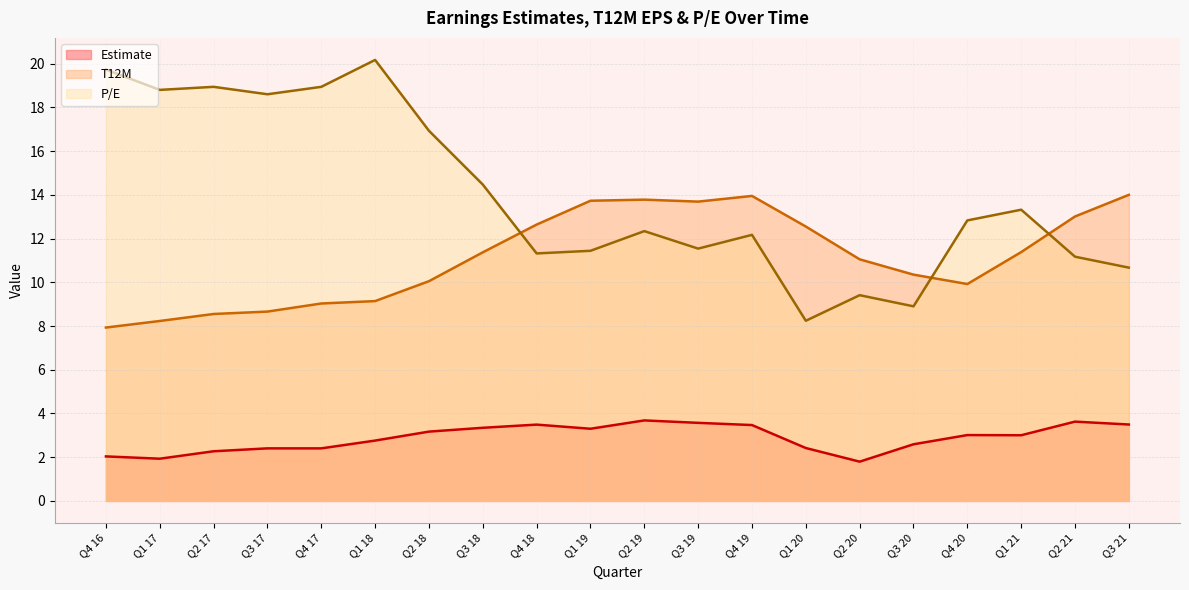

True or false: P/E and Estimate intersect in this chart.

False